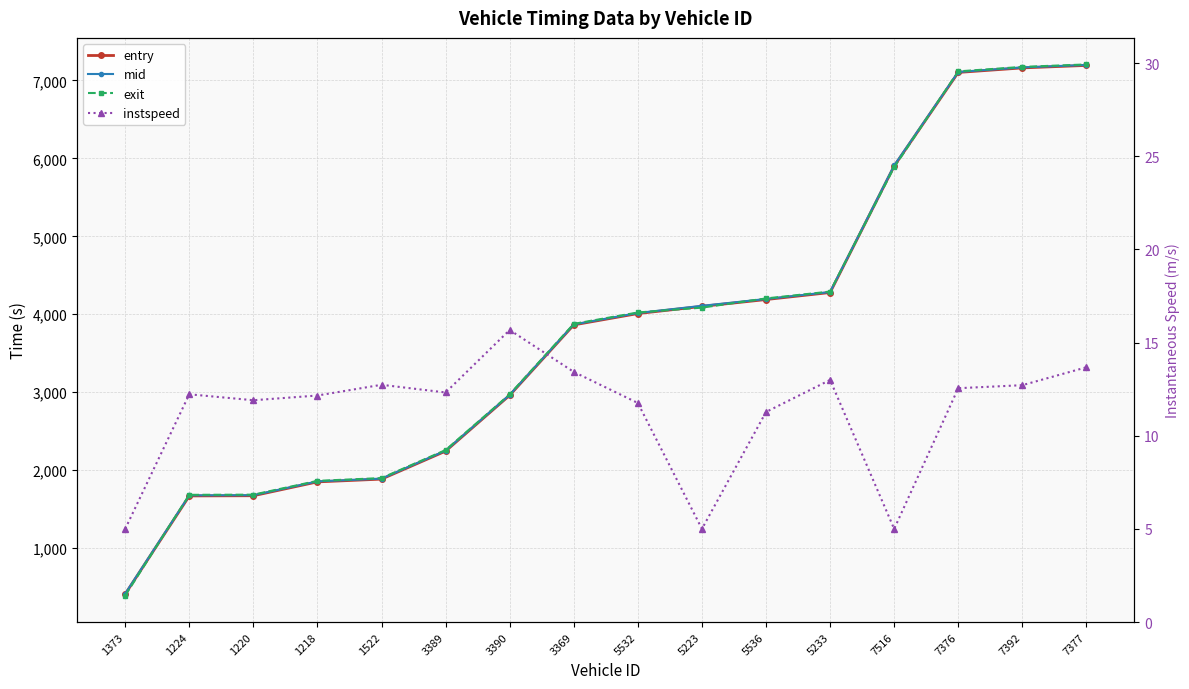

At which label does entry first exceed 4009?

5532